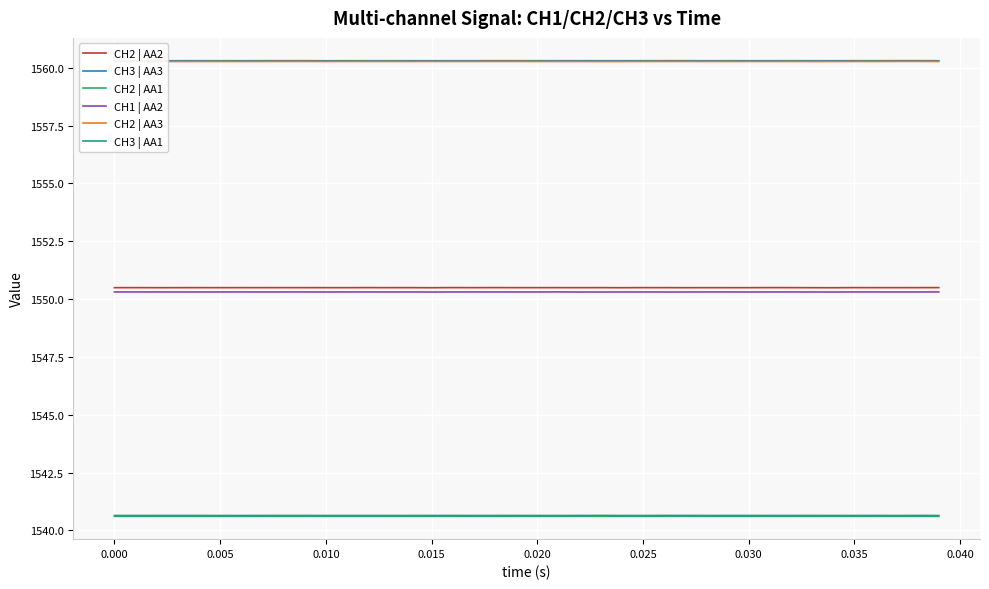

What is the greatest value displayed?

1560.3